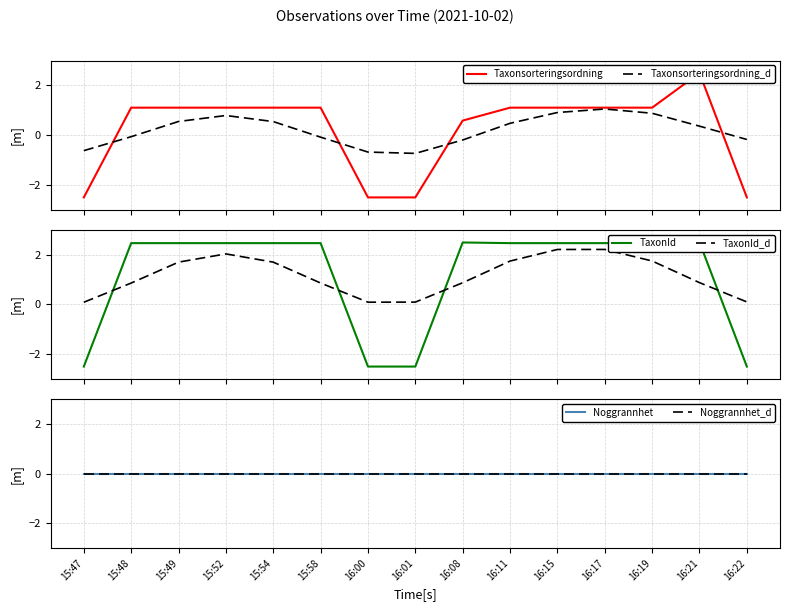

What is the greatest value displayed?

2.5